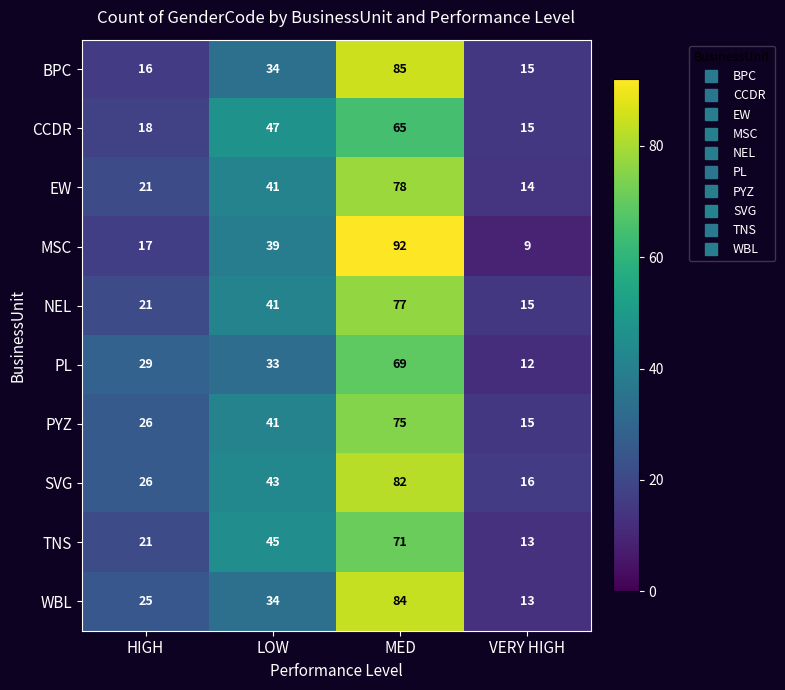

True or false: WBL has a value of 38 at HIGH.

False